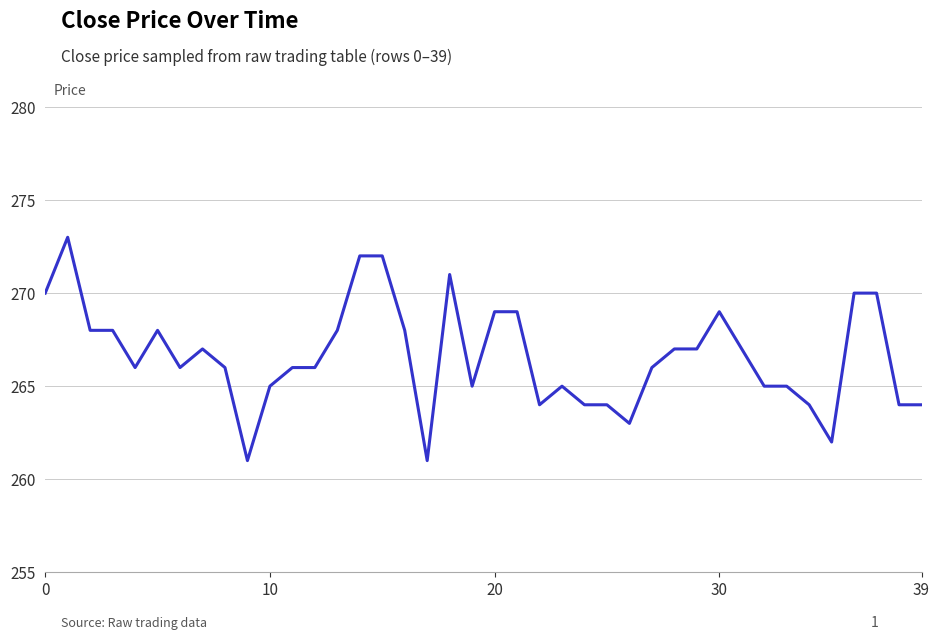

How many lines are shown in the chart?

1